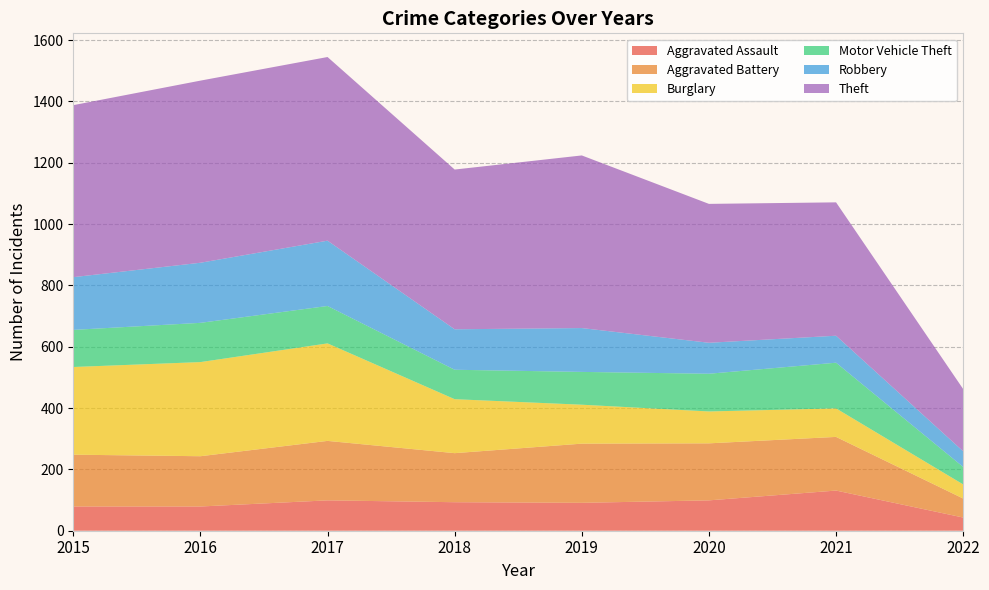

Reading left to right, list all the values displayed in this chart.

Aggravated Assault: 2015=79	2016=79	2017=99	2018=93	2019=91	2020=99	2021=131	2022=43
Aggravated Battery: 2015=169	2016=164	2017=194	2018=160	2019=193	2020=186	2021=175	2022=62
Burglary: 2015=286	2016=307	2017=318	2018=176	2019=127	2020=104	2021=93	2022=46
Motor Vehicle Theft: 2015=121	2016=128	2017=122	2018=96	2019=107	2020=123	2021=149	2022=57
Robbery: 2015=172	2016=196	2017=213	2018=132	2019=143	2020=101	2021=88	2022=51
Theft: 2015=561	2016=594	2017=599	2018=521	2019=563	2020=453	2021=435	2022=203